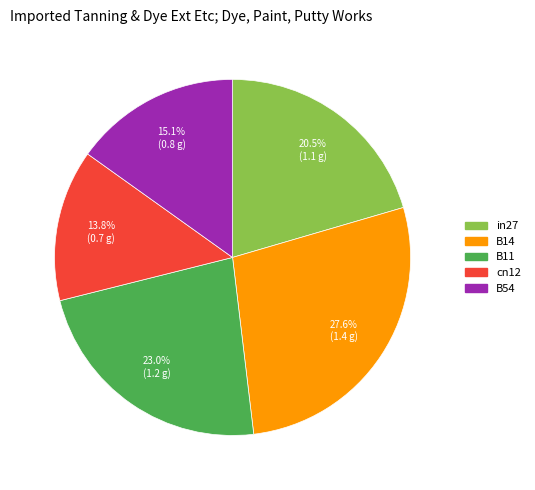

Does any single category account for the majority?

No